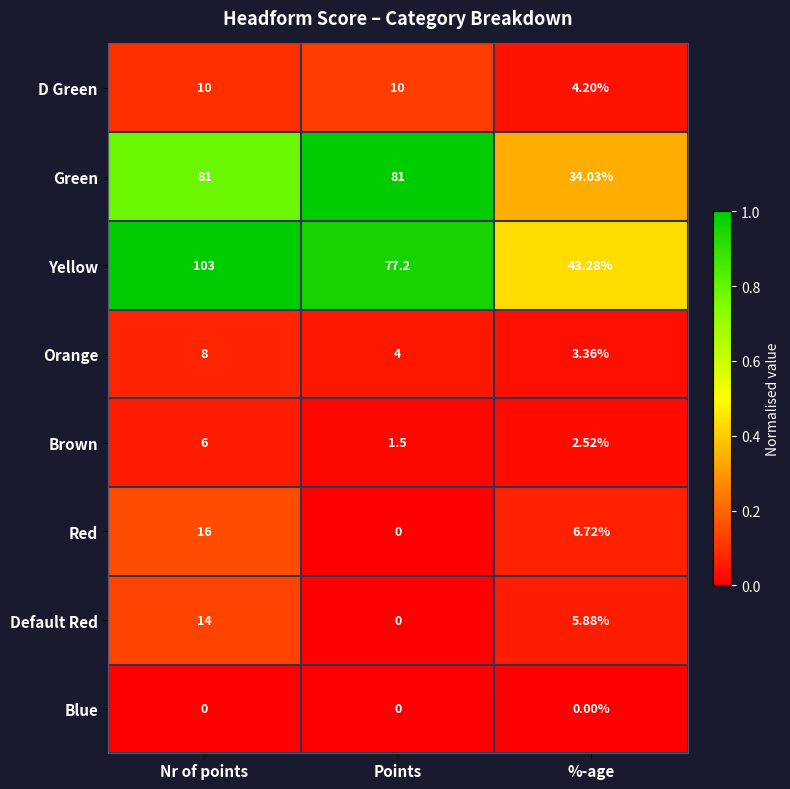

Is the value of Blue at Nr of points greater than the value of Orange at Points?

No